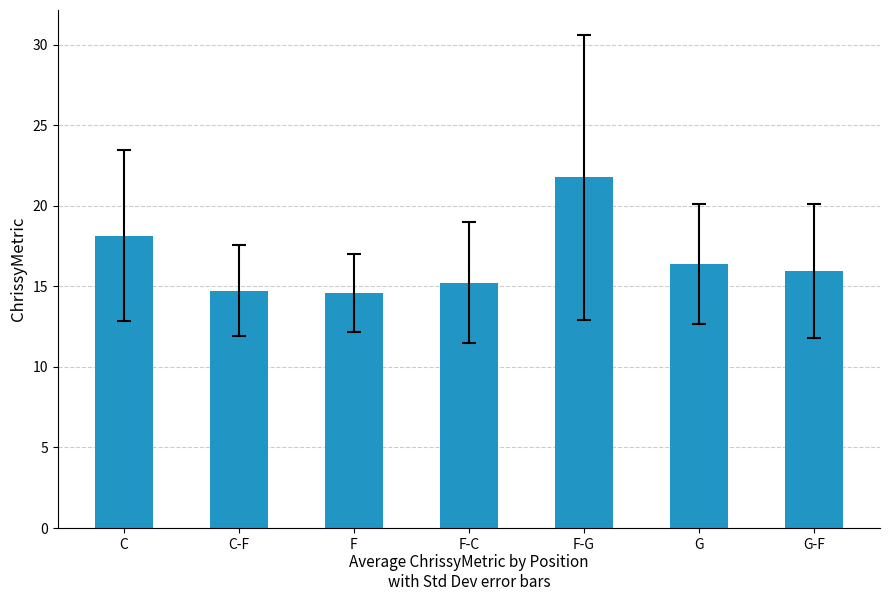

What is the difference between the maximum and second lowest values?

7.0